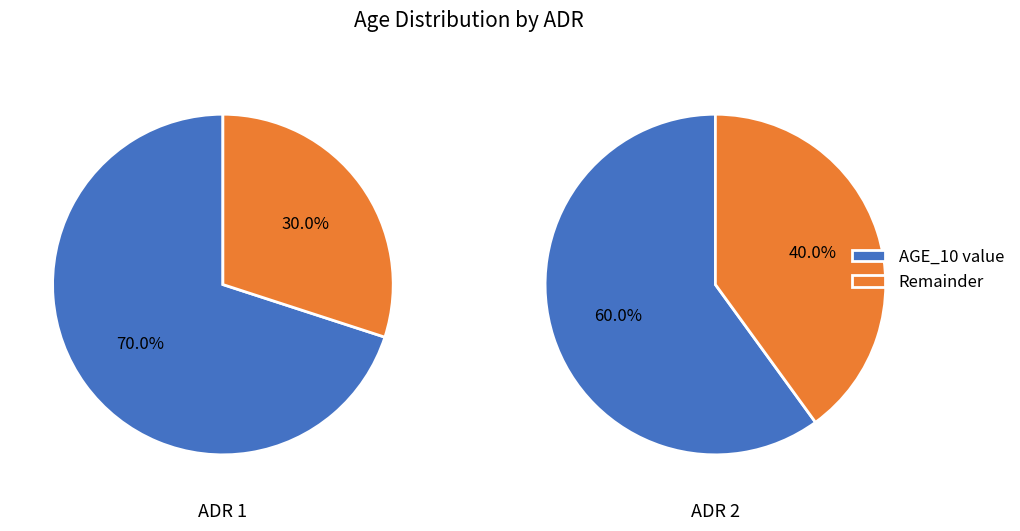

How much of the chart is everything except 1?

46.2%